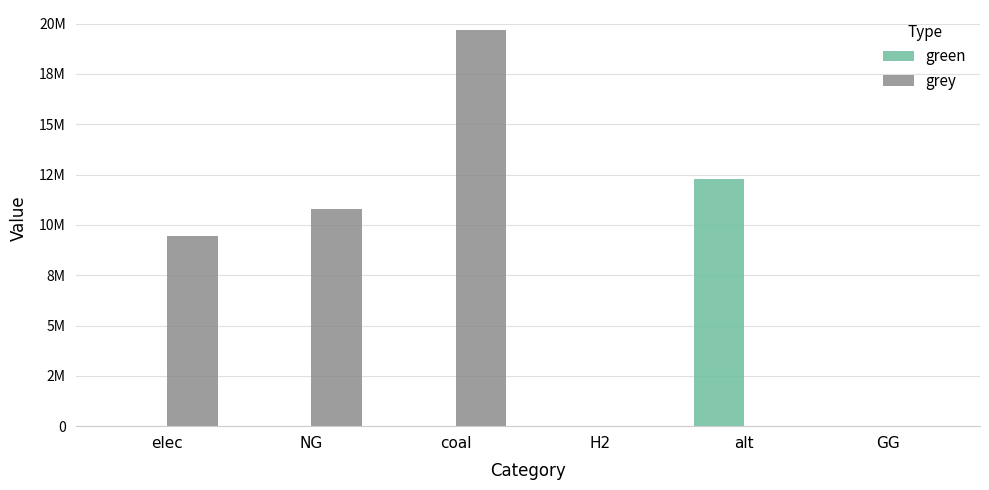

What are all the series names shown in the legend?

green, grey